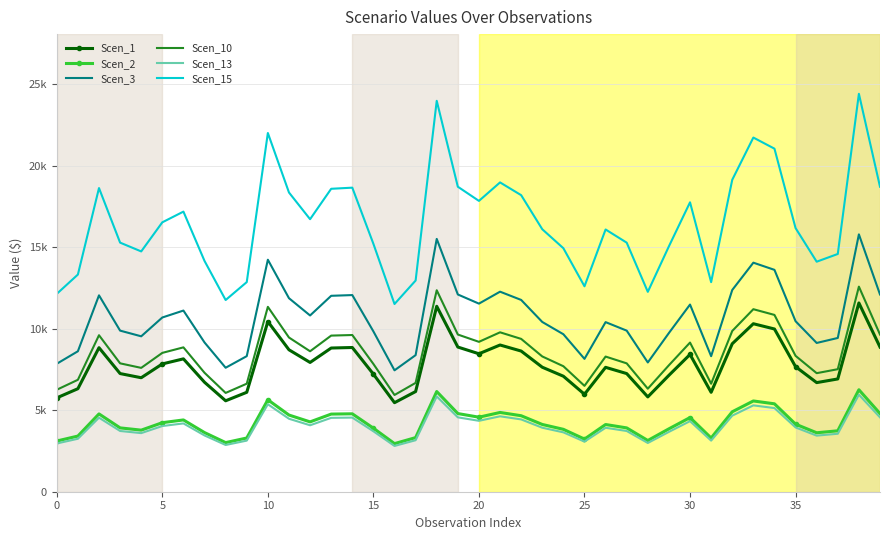

List the series in order of their peak value, lowest first.

Scen_13, Scen_2, Scen_1, Scen_10, Scen_3, Scen_15